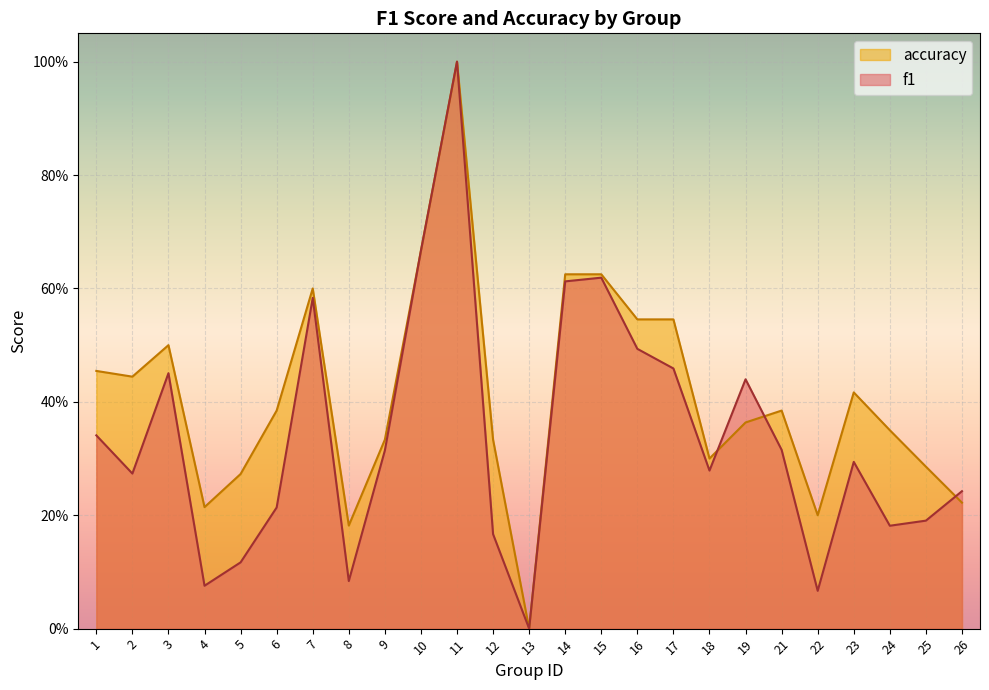

Does the chart display data point markers on the line(s)?

No